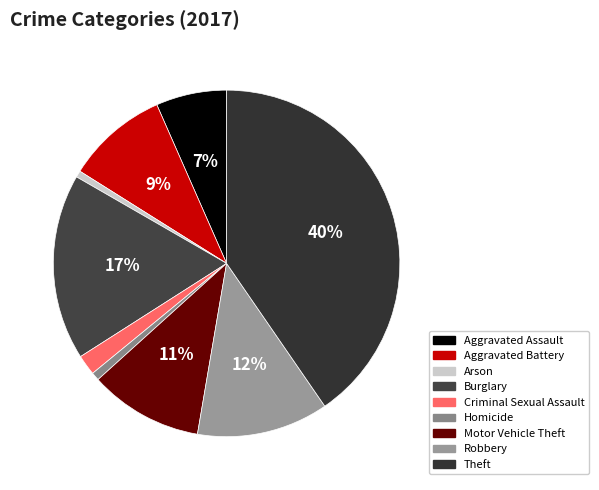

What percentage is NOT represented by Aggravated Assault?

93.4%